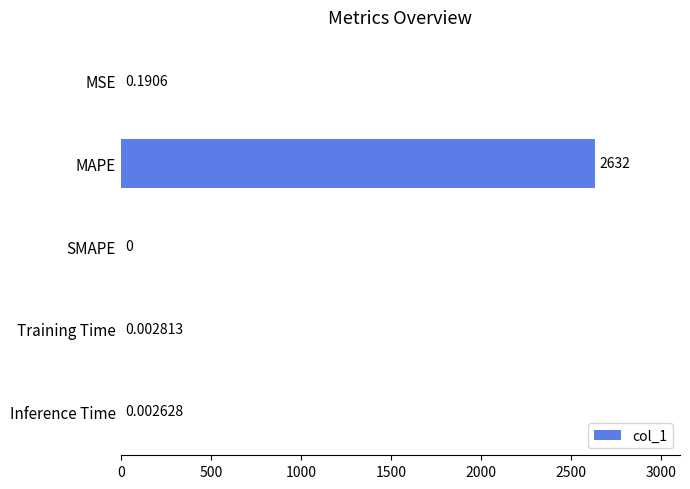

Where is the data nearest to the value 1315?

MSE